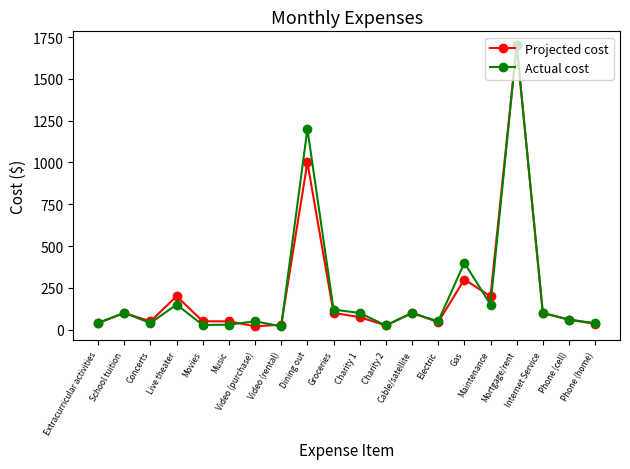

What is the value of the Actual cost point at the 7th from the left?

50